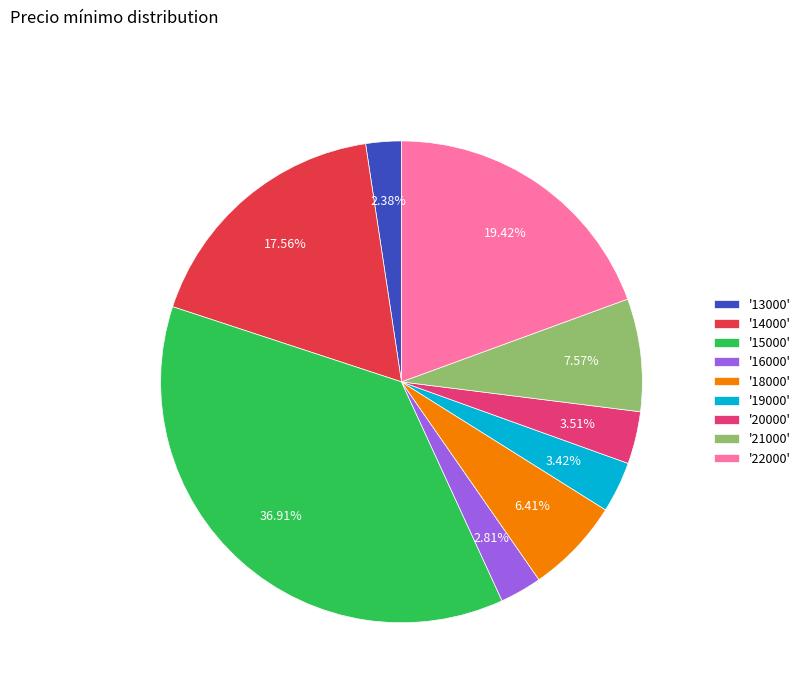

Is there a majority slice in this chart?

No